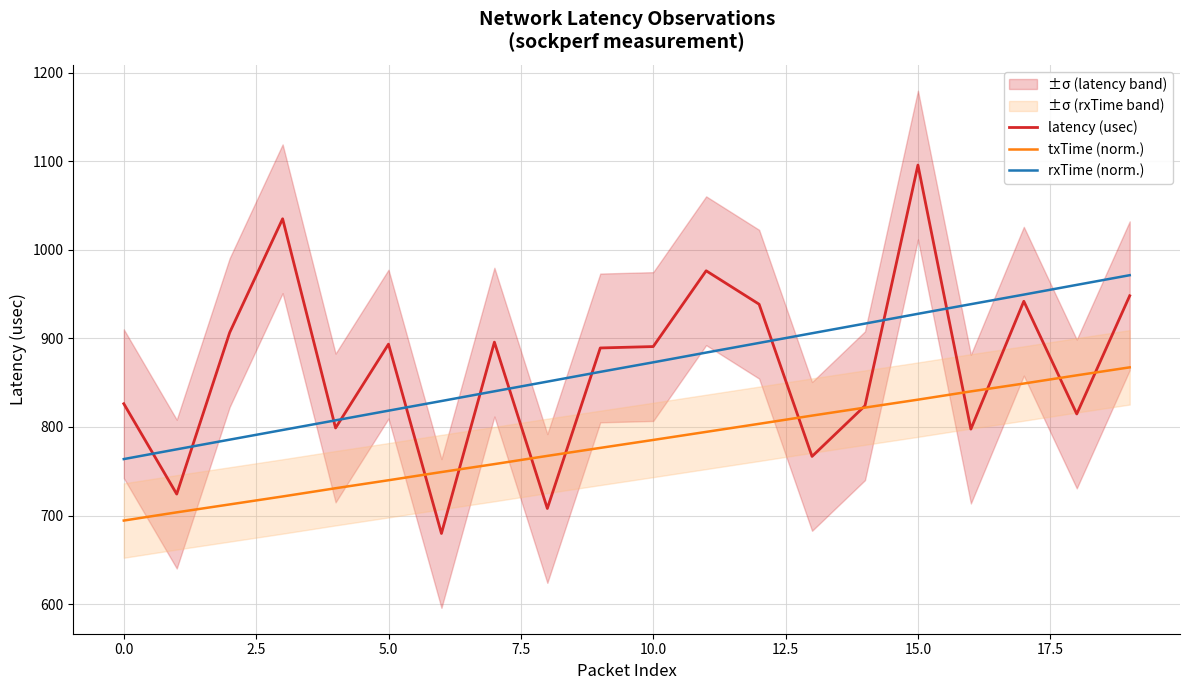

How many categories are shown in the chart?

20